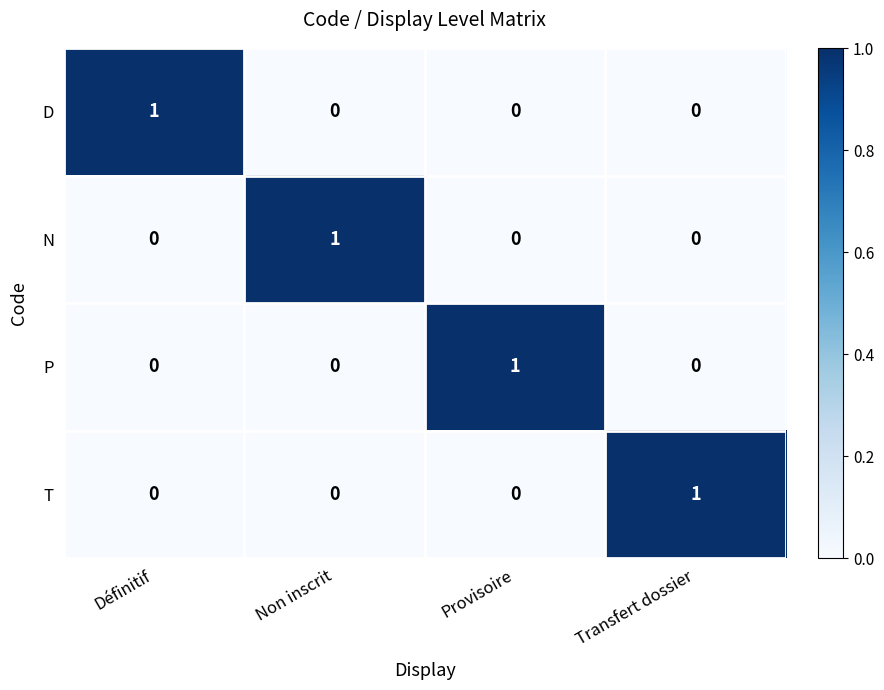

How many series are shown in this chart?

4